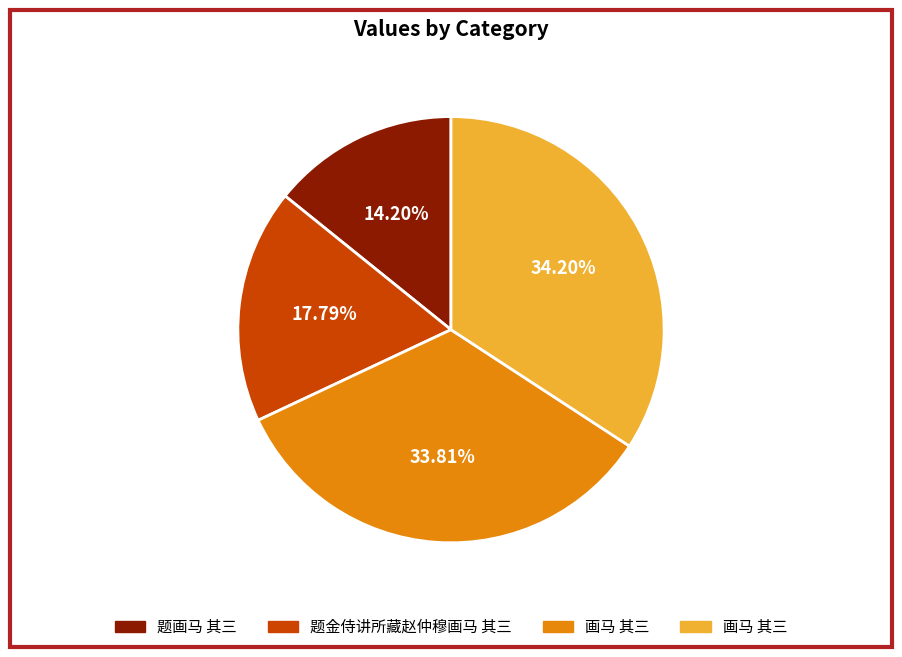

Is there any slice that represents more than half of the pie?

No